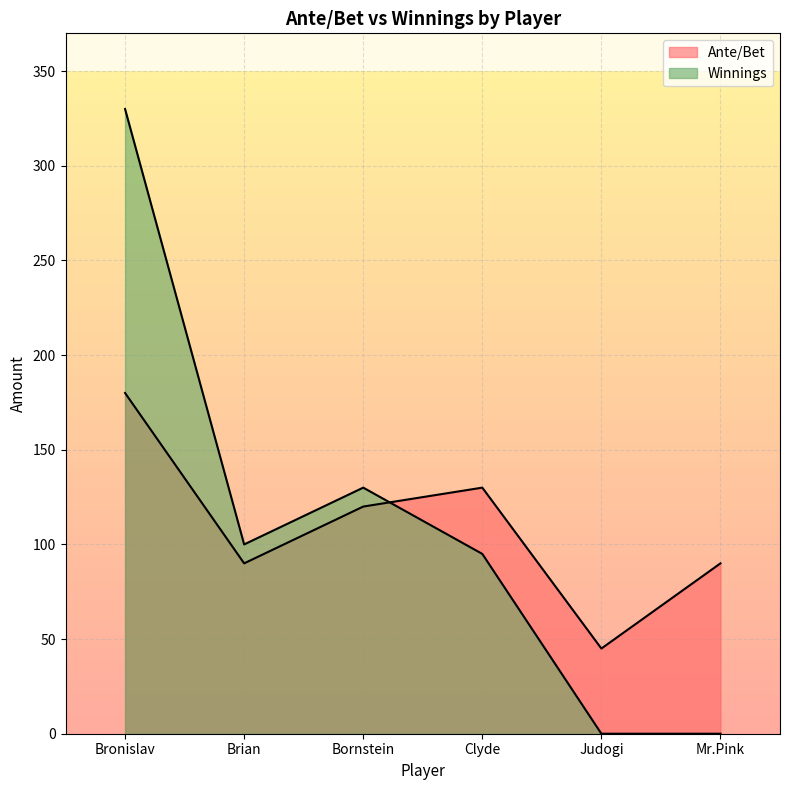

True or false: Winnings has a value of 130 at Bornstein.

True